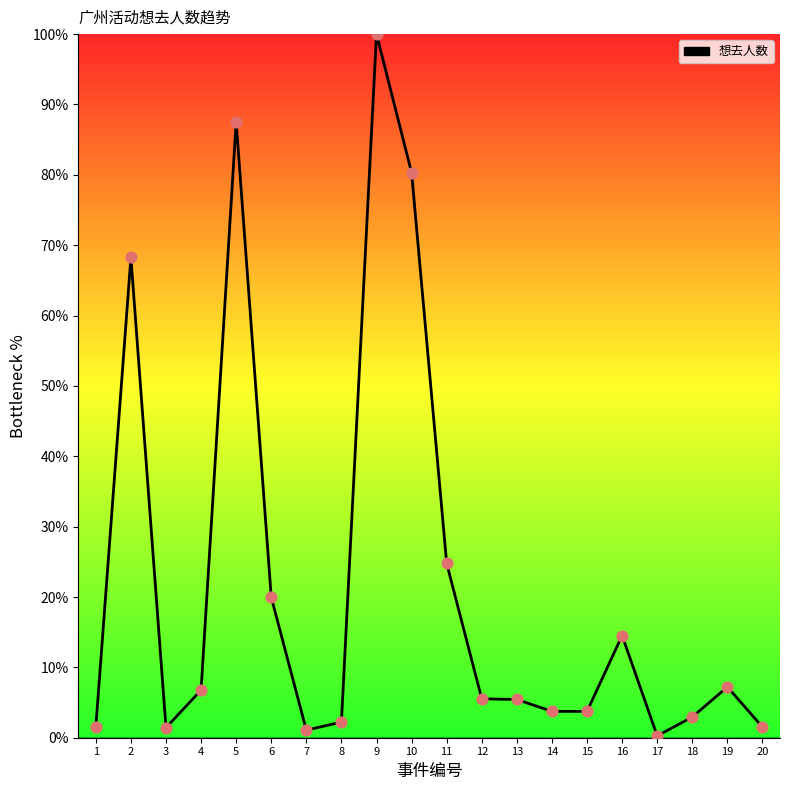

Which has a higher value, 2 or 11?

2